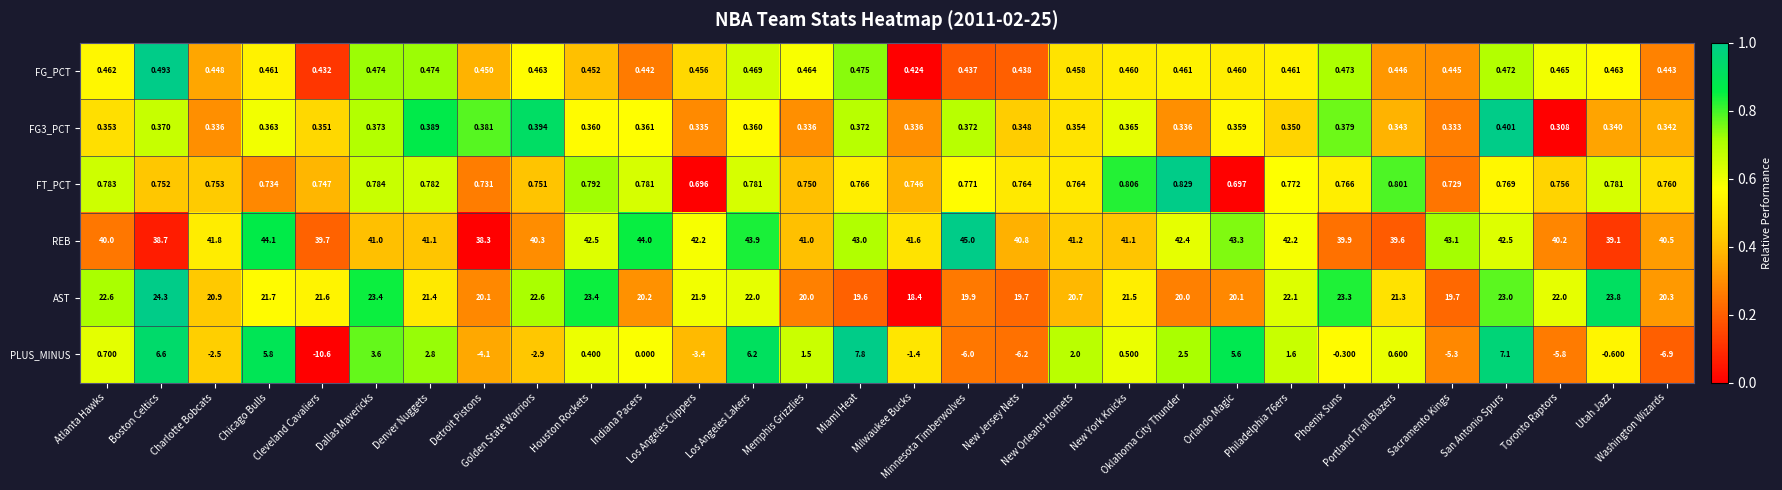

Which series has the largest total across all categories?

REB